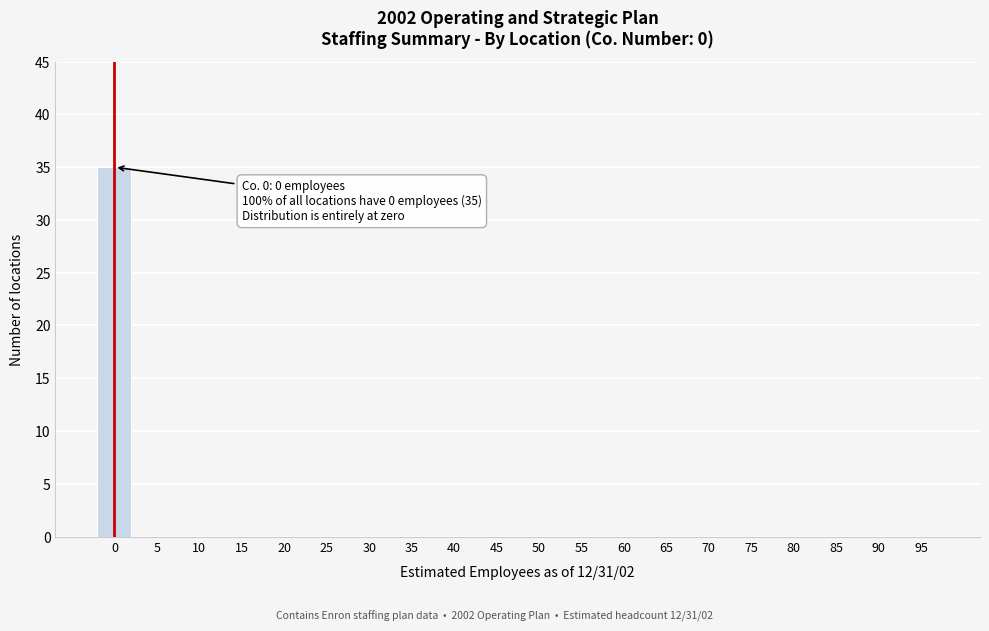

Reading left to right, extract all data points from this chart.

0=35	5=0	10=0	15=0	20=0	25=0	30=0	35=0	40=0	45=0	50=0	55=0	60=0	65=0	70=0	75=0	80=0	85=0	90=0	95=0